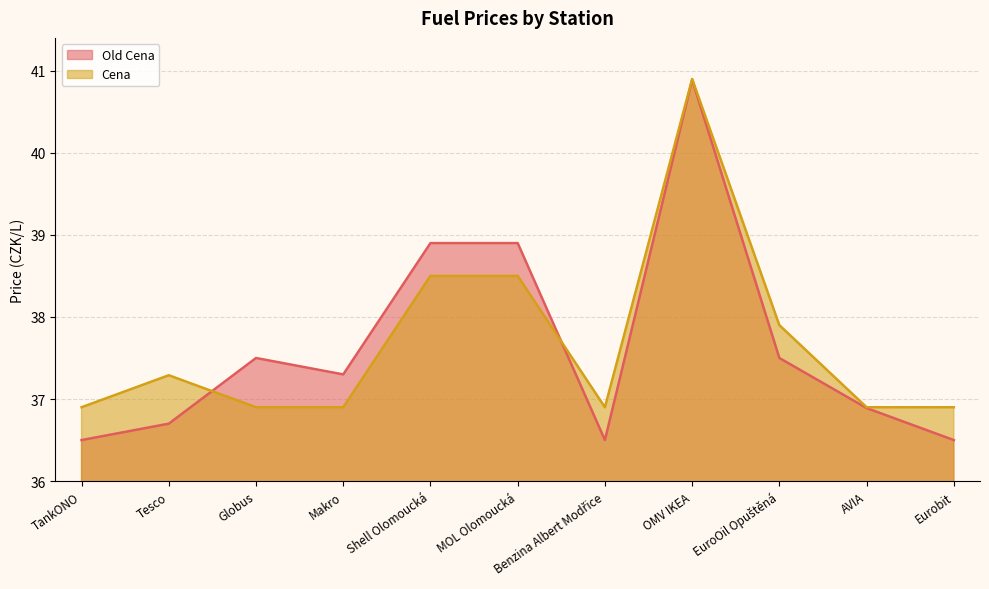

What is the sum of all Cena values?

414.5